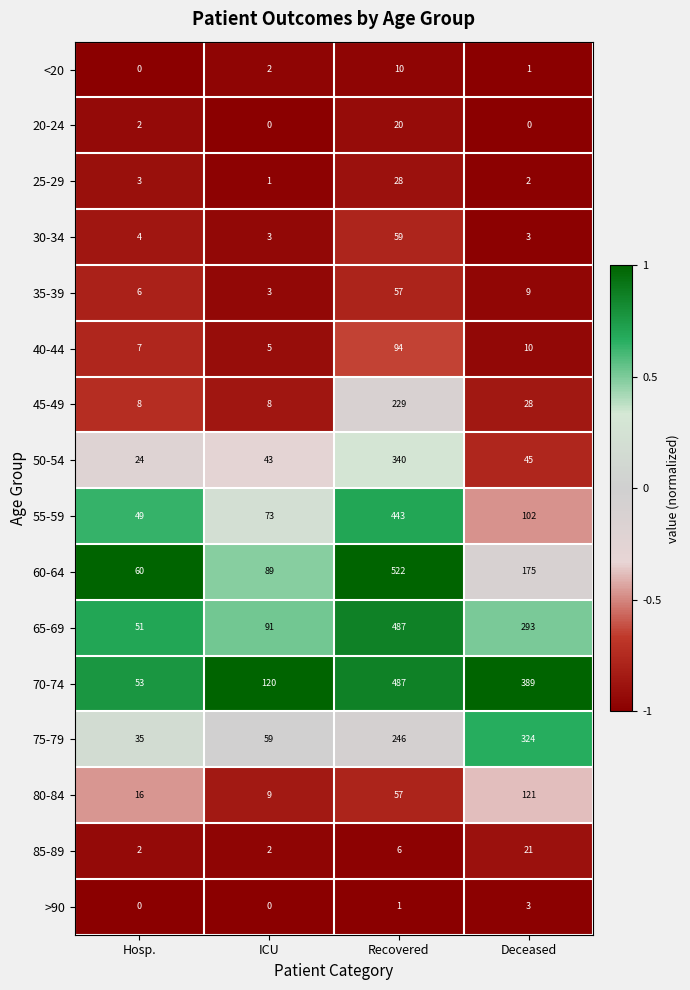

Which category has the highest value across all series?

Recovered